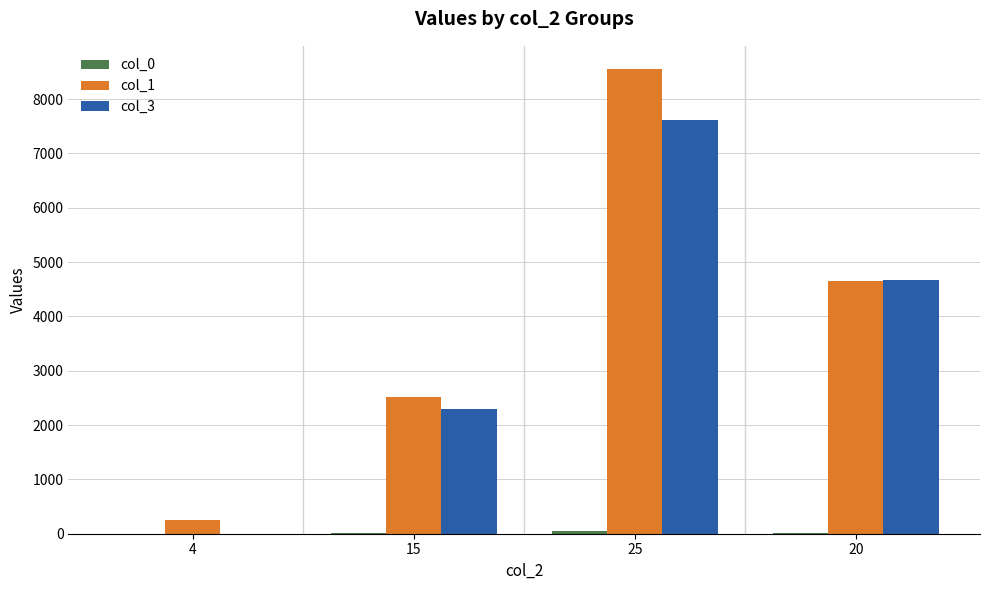

What is the difference between the col_1 values at 25 and 20?

3907